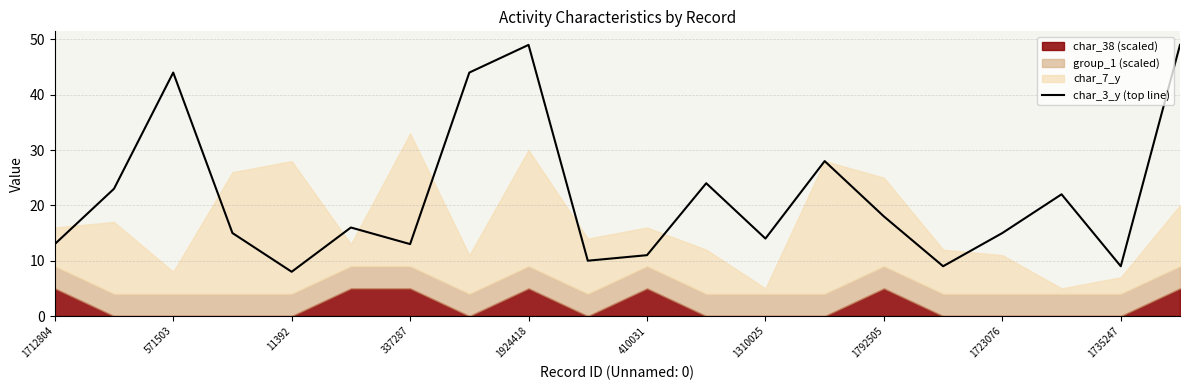

The char_3_y (top line) series shows 8 at 11392. True or false?

True